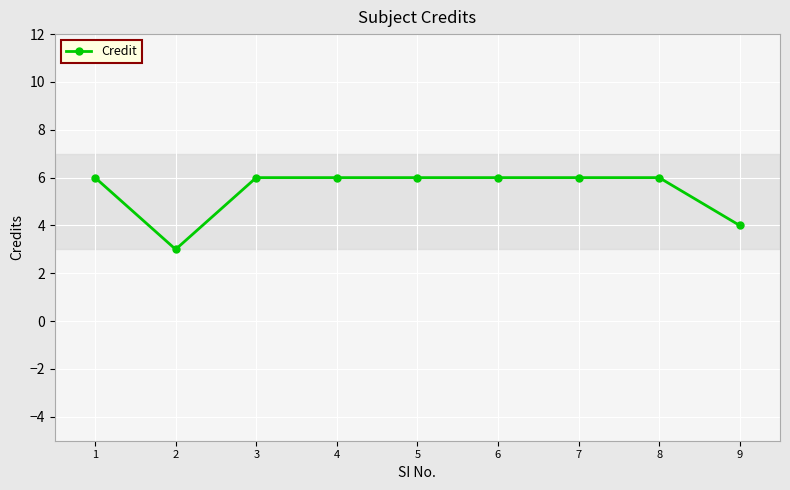

What is the greatest value displayed?

6